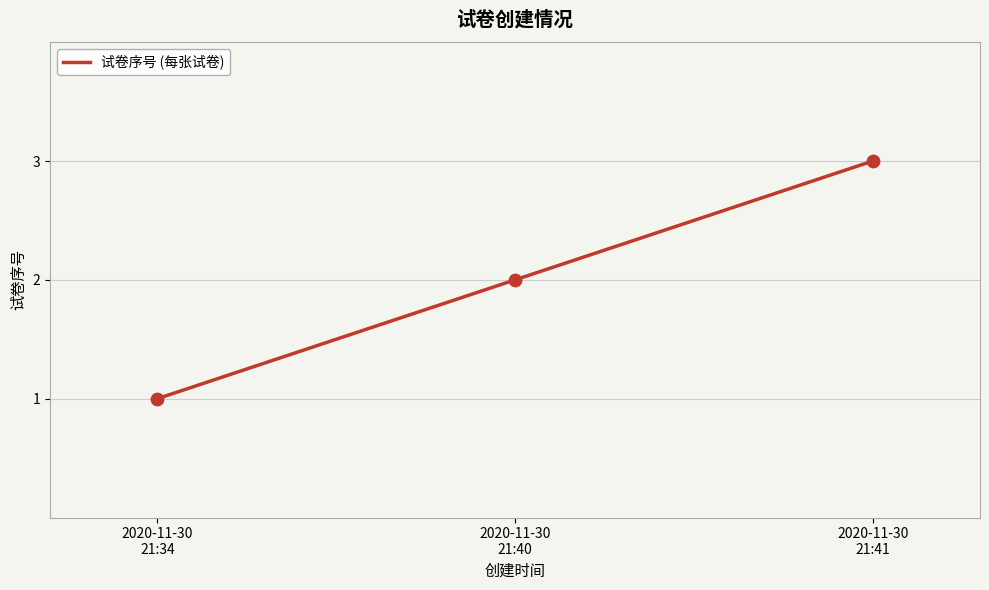

Approximately how many times larger is the value at 2020-11-30
21:40 compared to 2020-11-30
21:34?

2.0